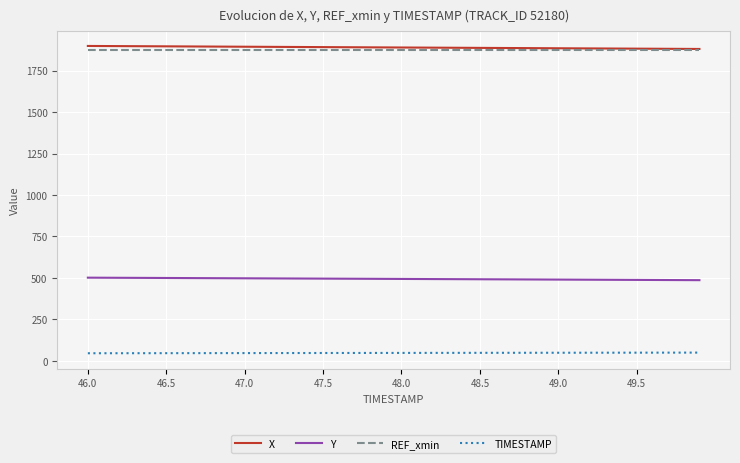

True or false: TIMESTAMP and REF_xmin intersect in this chart.

False